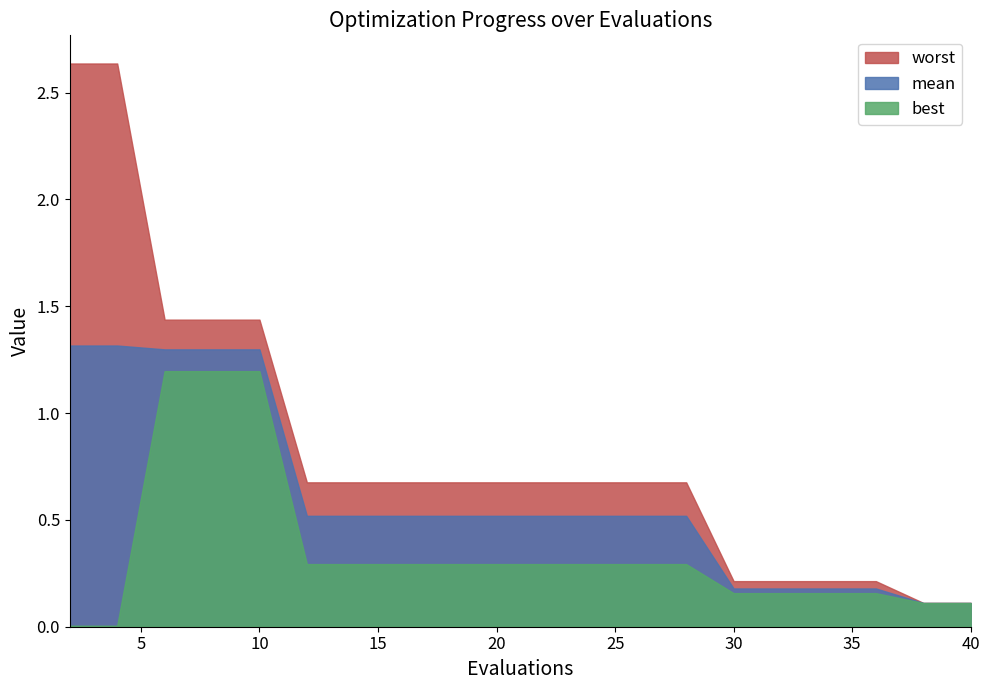

List the series in order of their overall mean, lowest first.

best, mean, worst